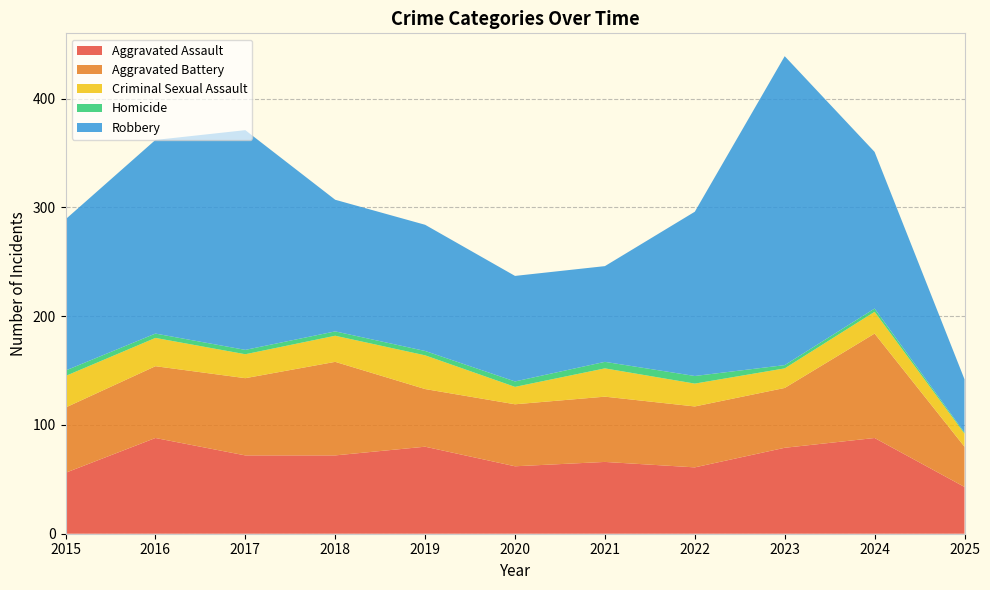

Reading left to right, list all the values displayed in this chart.

Aggravated Assault: 56	88	72	72	80	62	66	61	79	88	43
Aggravated Battery: 60	66	71	86	53	57	60	56	55	96	37
Criminal Sexual Assault: 29	26	22	24	31	16	26	21	18	20	12
Homicide: 5	4	4	4	4	5	6	7	3	3	1
Robbery: 139	178	202	121	116	97	88	151	284	144	49